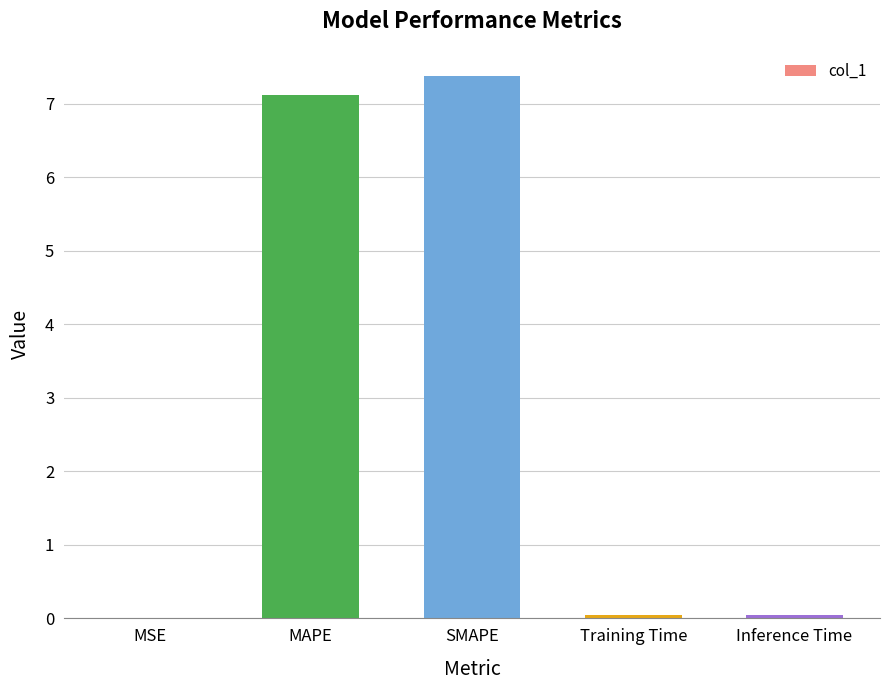

Which category has the highest value across all series?

SMAPE